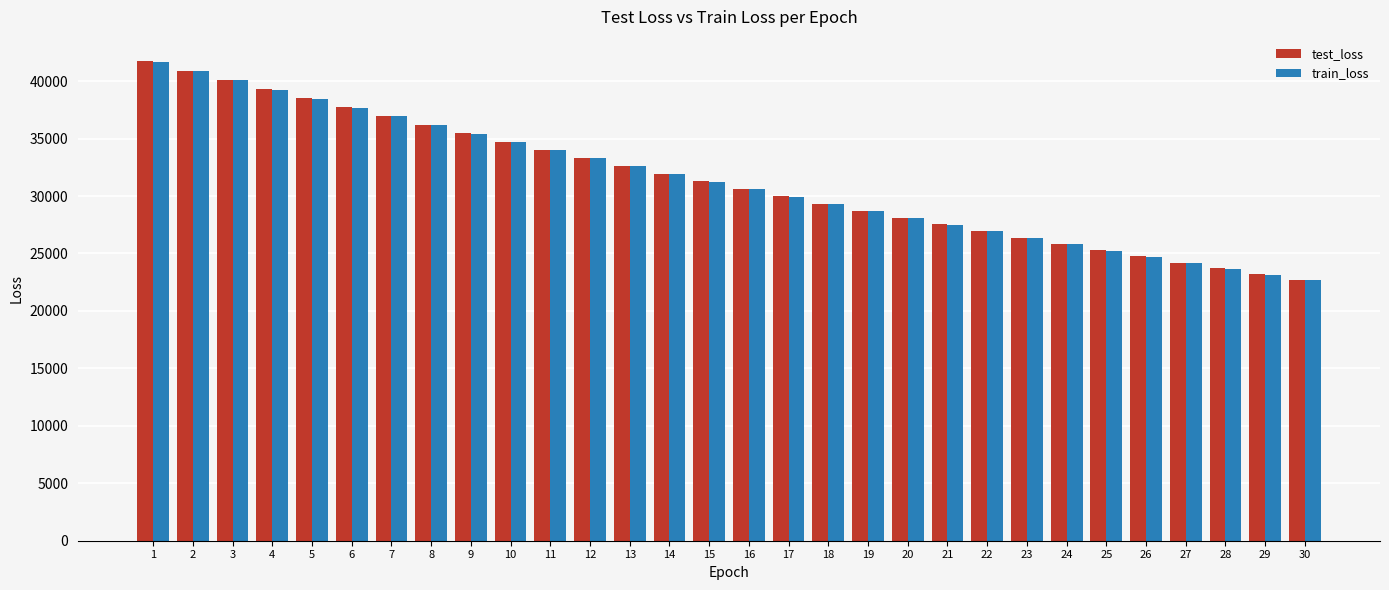

How many groups of bars are there?

30